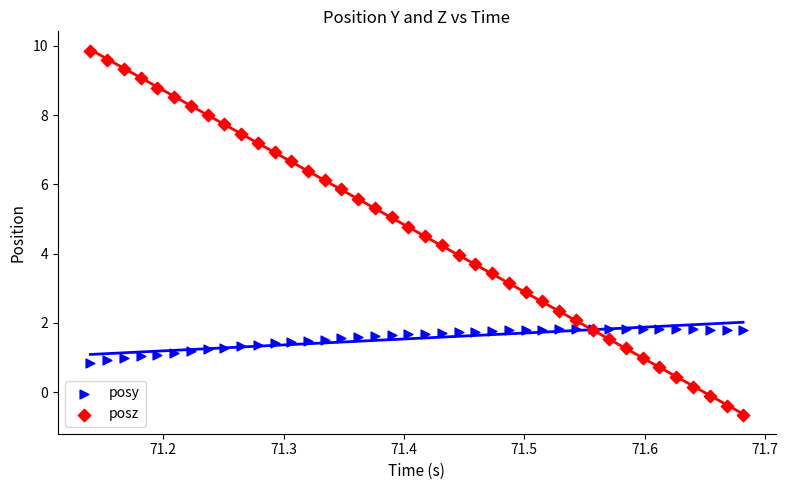

Which series contains the lowest Y value?

posz